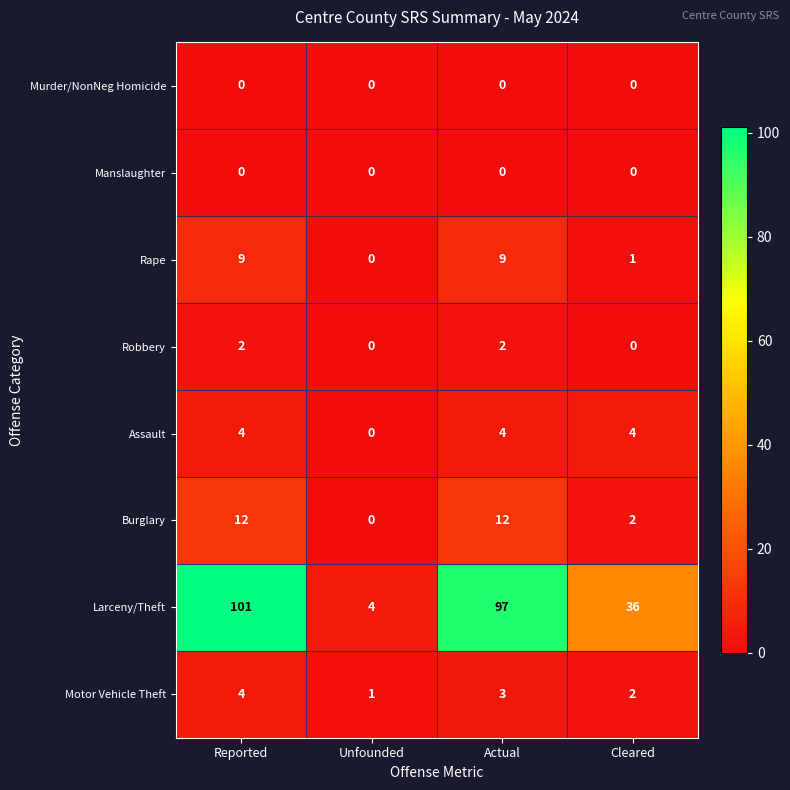

True or false: Motor Vehicle Theft has a value of 3 at Actual.

True